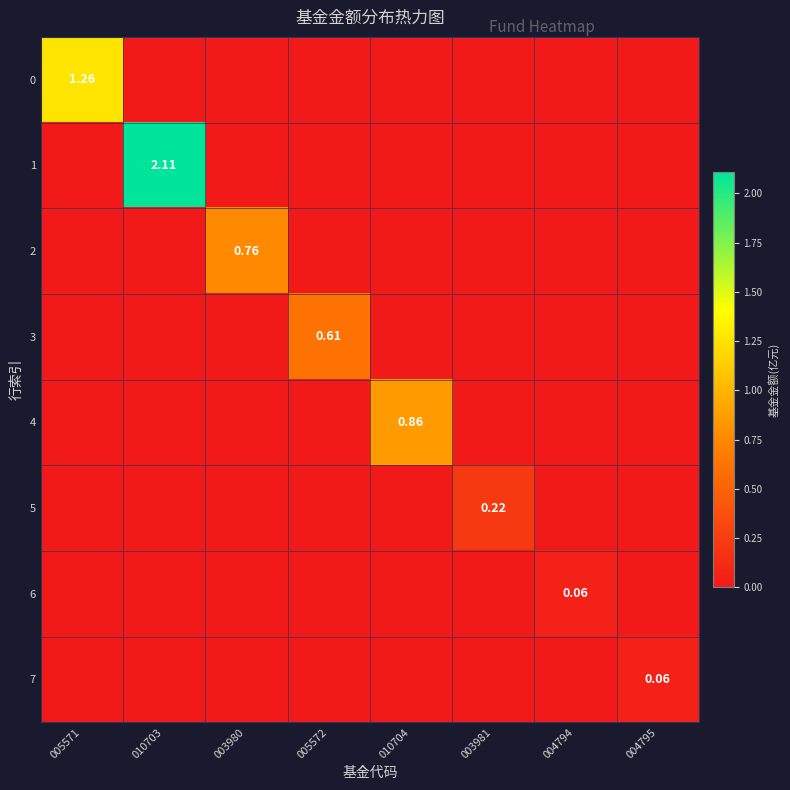

Between 003980 and 010703, which is larger?

003980